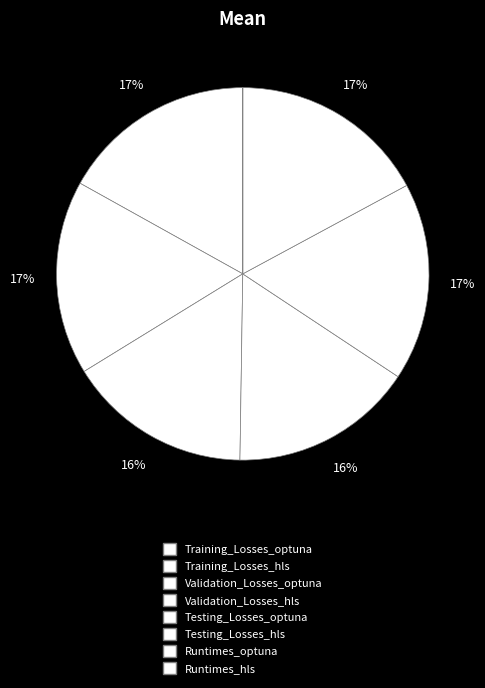

Which category has the biggest portion of the pie?

Testing_Losses_optuna